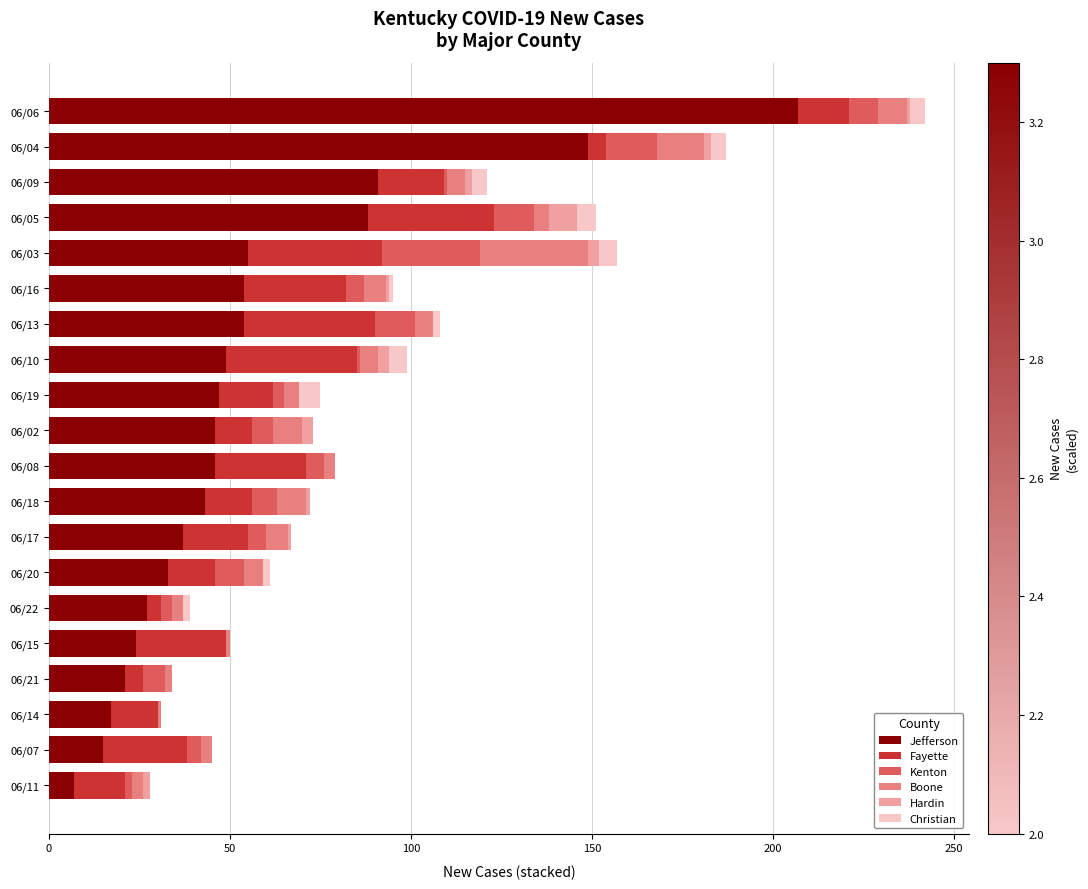

Is it true that Jefferson equals 91 at 06/09?

True